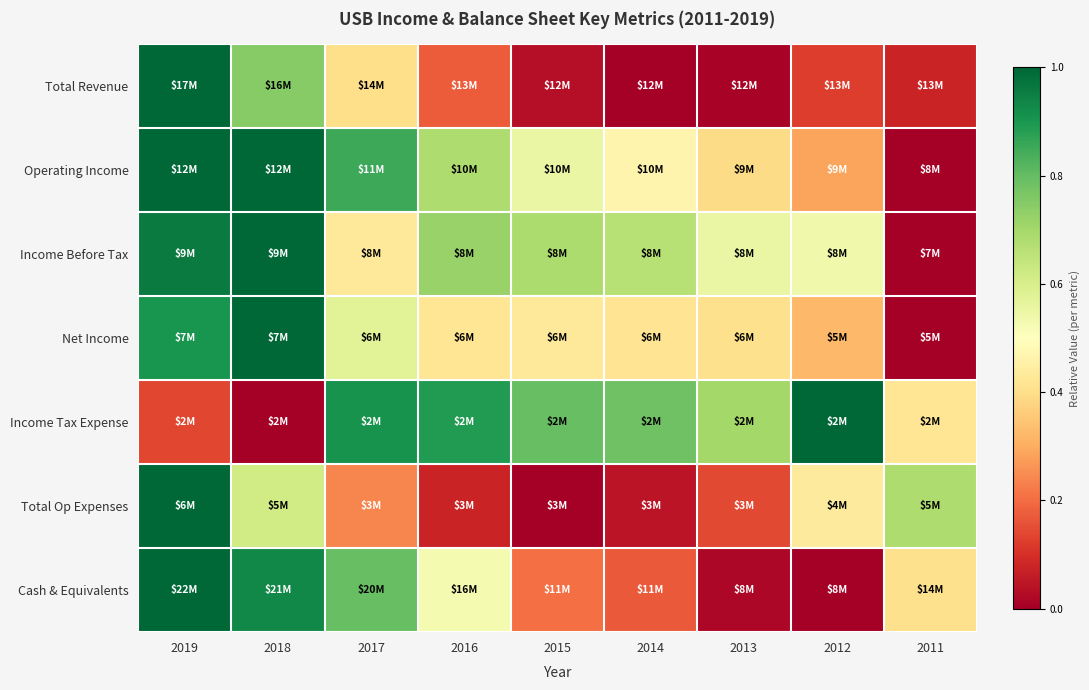

Reading left to right, transcribe all the data shown in this chart.

Total Revenue: 2019=1.0	2018=0.7	2017=0.4	2016=0.2	2015=0.0	2014=0.0	2013=0.0	2012=0.1	2011=0.1
Operating Income: 2019=1.0	2018=1.0	2017=0.9	2016=0.7	2015=0.6	2014=0.5	2013=0.4	2012=0.3	2011=0.0
Income Before Tax: 2019=1.0	2018=1.0	2017=0.4	2016=0.7	2015=0.7	2014=0.7	2013=0.6	2012=0.5	2011=0.0
Net Income: 2019=0.9	2018=1.0	2017=0.6	2016=0.4	2015=0.4	2014=0.4	2013=0.4	2012=0.3	2011=0.0
Income Tax Expense: 2019=0.1	2018=0.0	2017=0.9	2016=0.9	2015=0.8	2014=0.8	2013=0.7	2012=1.0	2011=0.4
Total Op Expenses: 2019=1.0	2018=0.6	2017=0.2	2016=0.1	2015=0.0	2014=0.0	2013=0.1	2012=0.4	2011=0.7
Cash & Equivalents: 2019=1.0	2018=0.9	2017=0.8	2016=0.5	2015=0.2	2014=0.2	2013=0.0	2012=0.0	2011=0.4